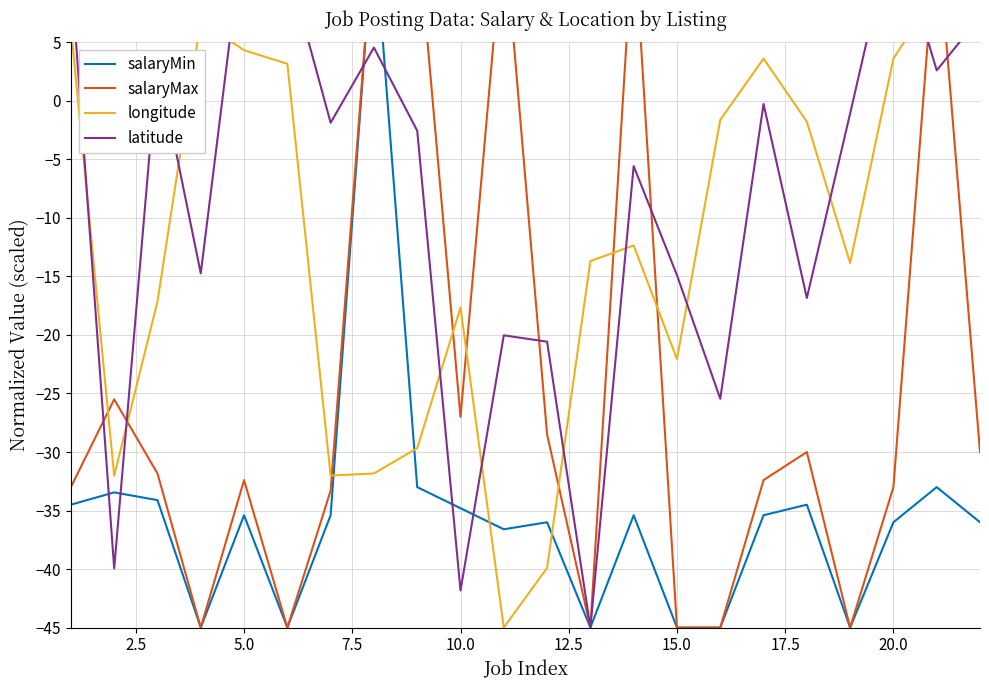

What is the sum of the latitude values at 20.0 and 12.5?

9.1